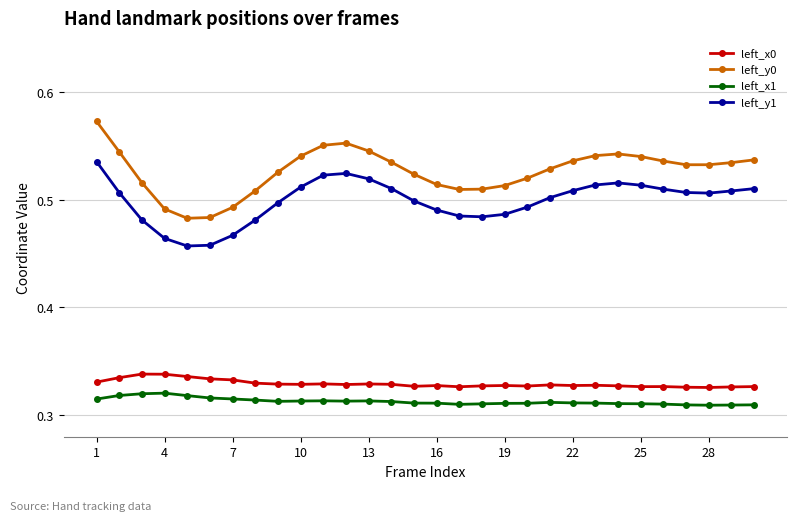

Which series has the largest range (max minus min)?

left_y0